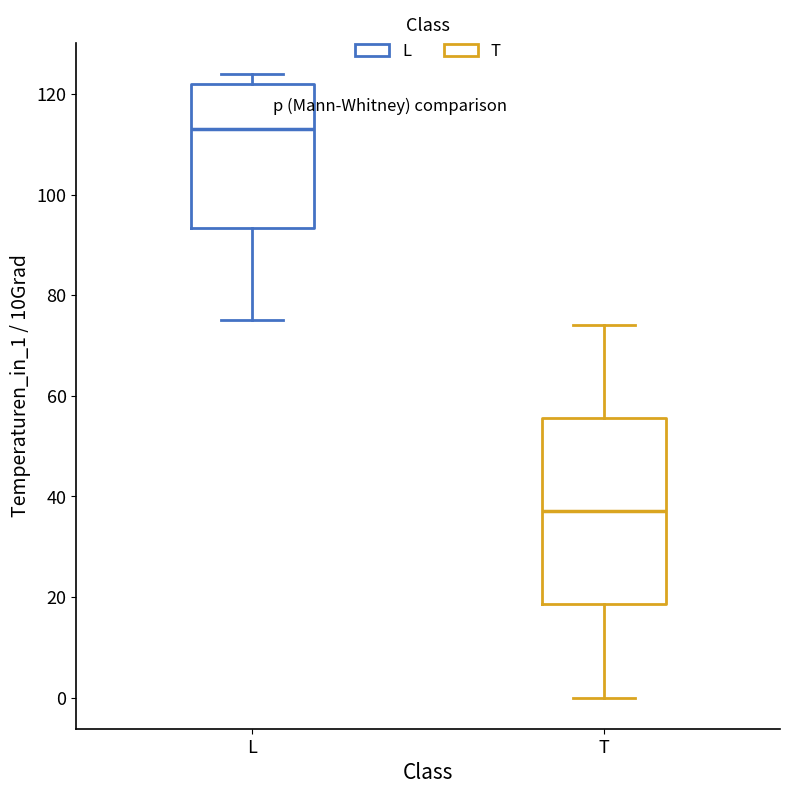

Which box has the lowest median line?

T